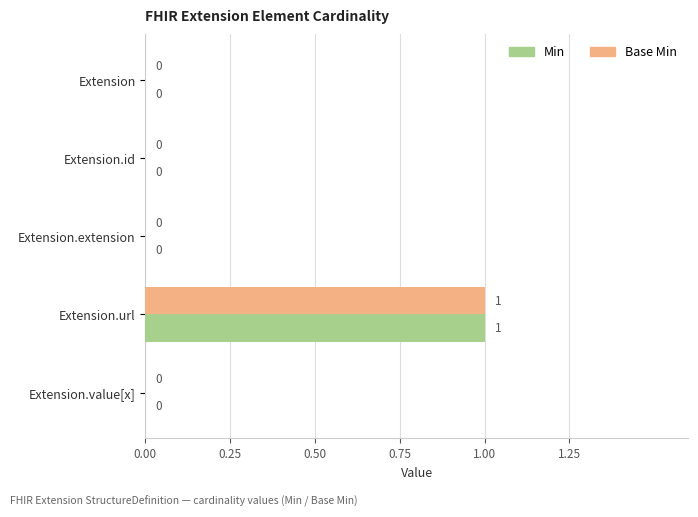

True or false: Min has a value of 0 at Extension.extension.

True